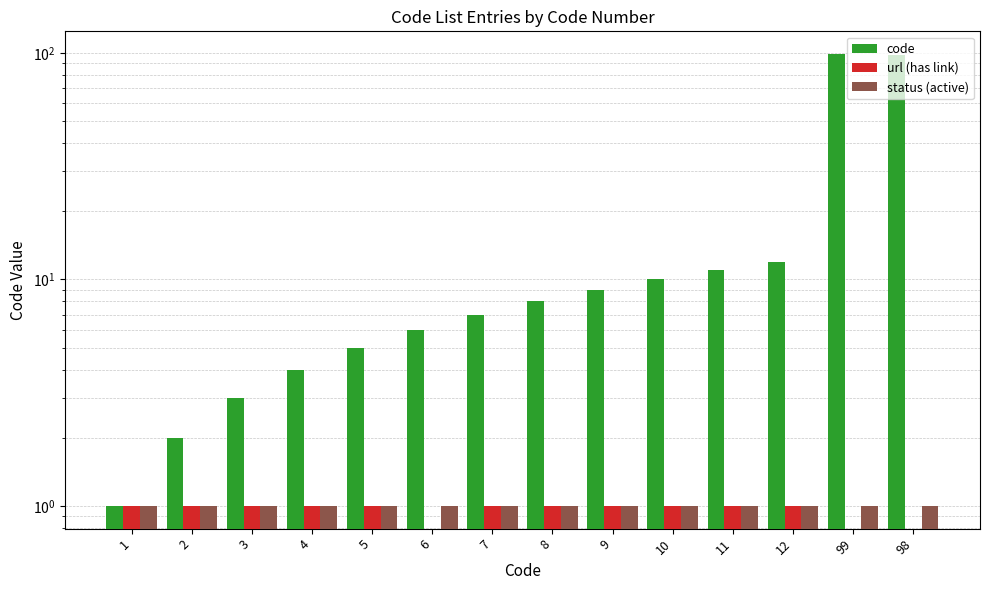

Where does the code series first go above 8?

9